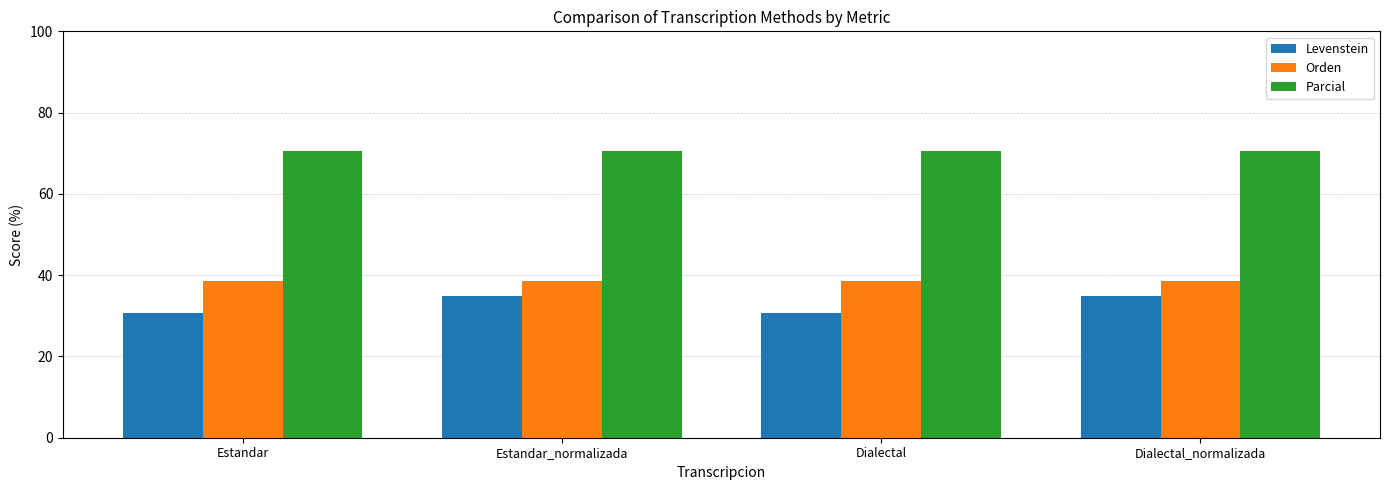

Which series has the largest total across all categories?

Parcial